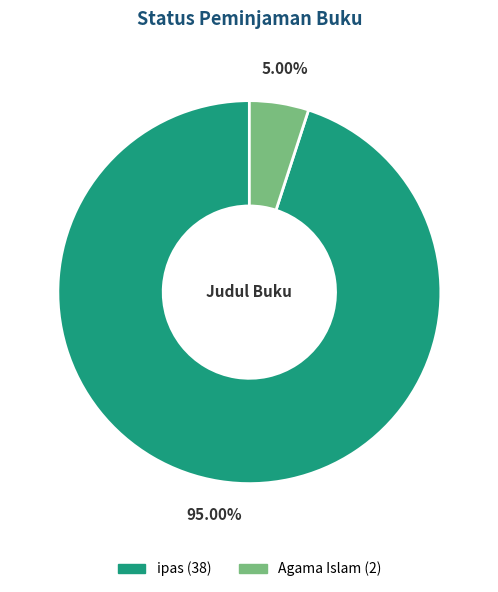

To the nearest percent, what portion does ipas represent?

95%